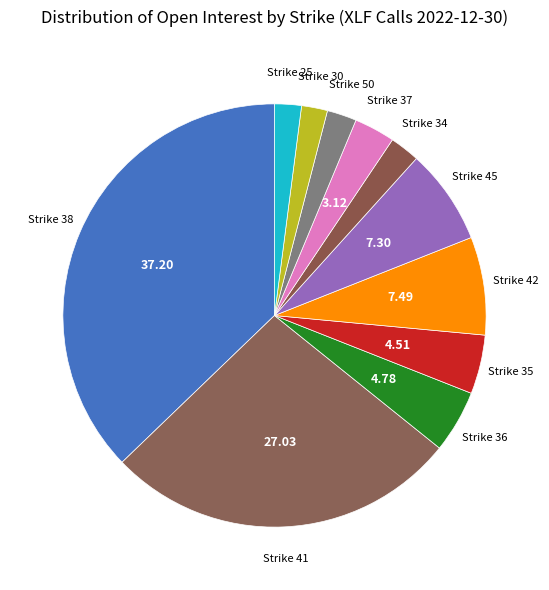

Does Strike 36 represent more than half of the total?

No